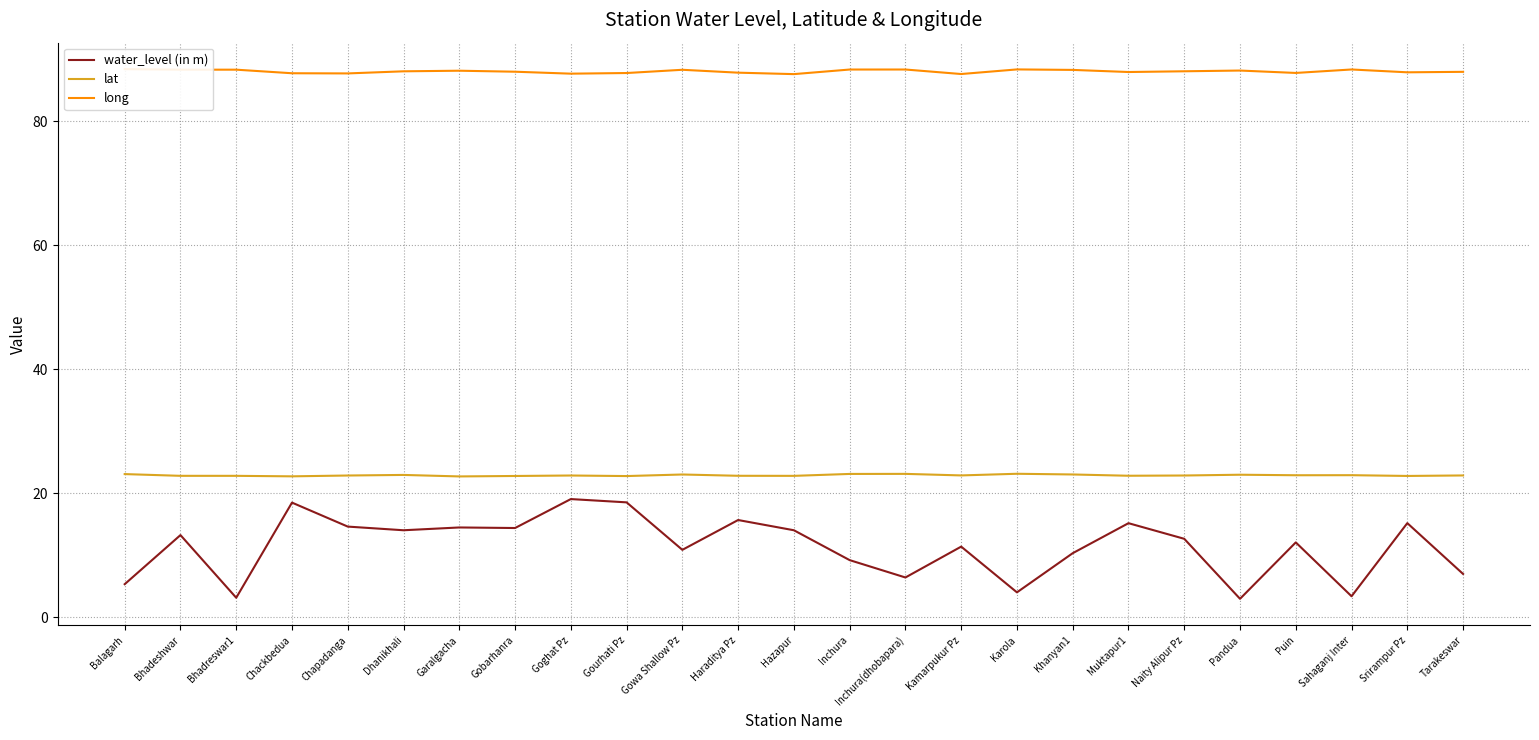

True or false: water_level (in m) and lat intersect in this chart.

False